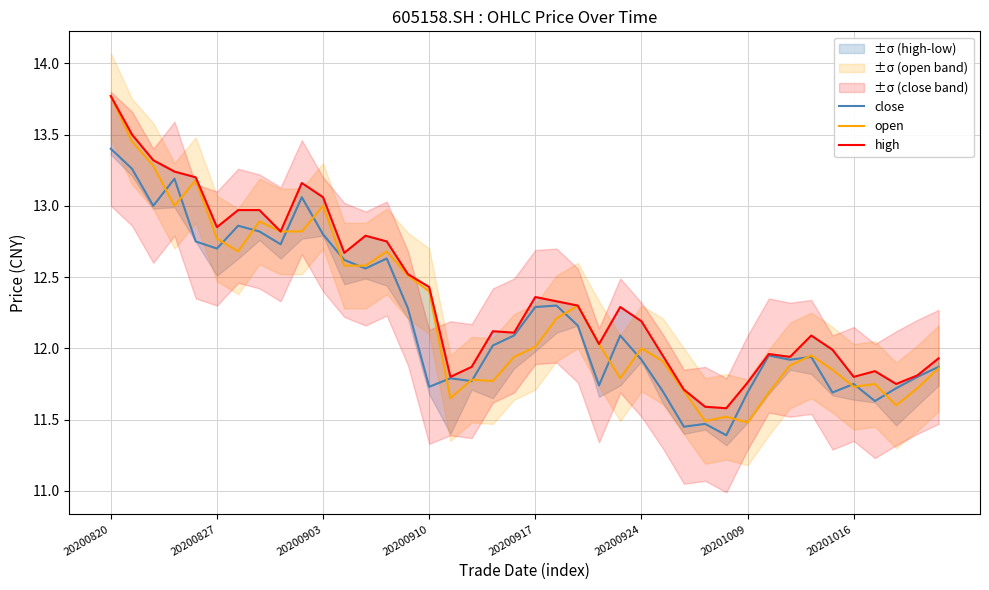

True or false: high has more than 2 interior local peaks.

True